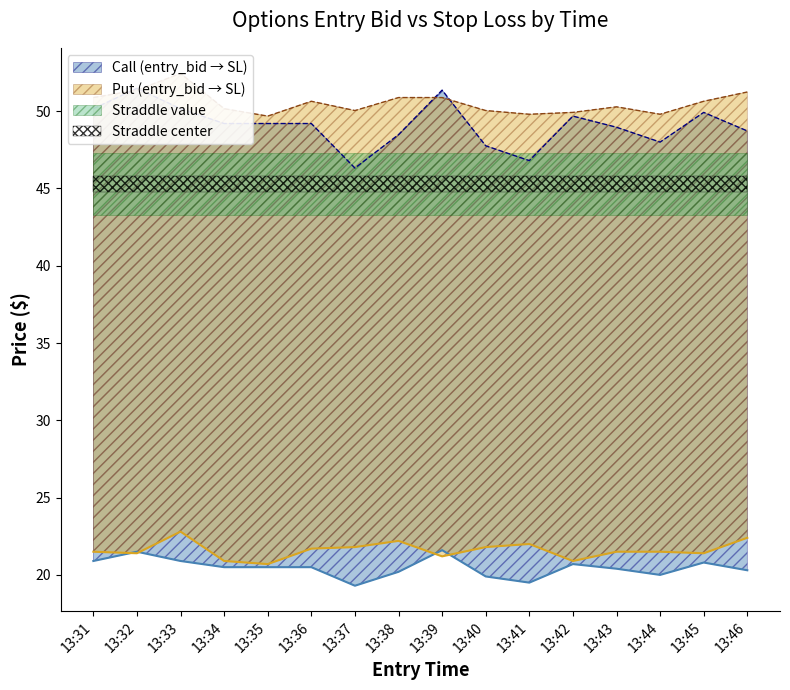

How many interior local valleys does the entry_bid_C series have?

3